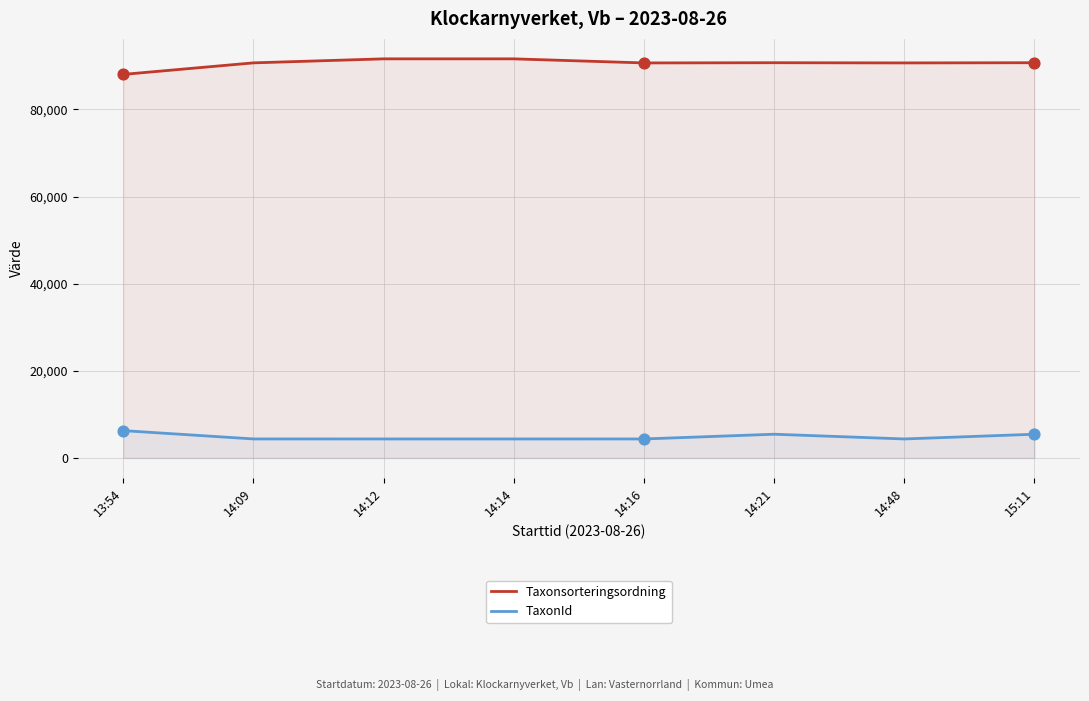

At which category is the sum across all series the highest?

14:21